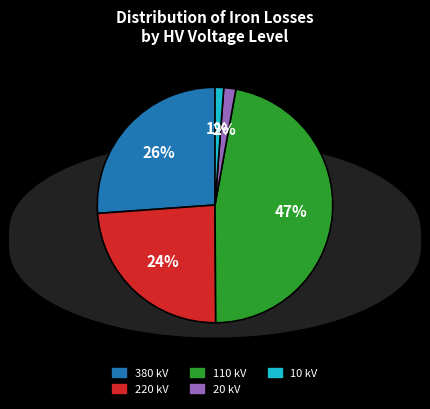

Is there a majority slice in this chart?

No